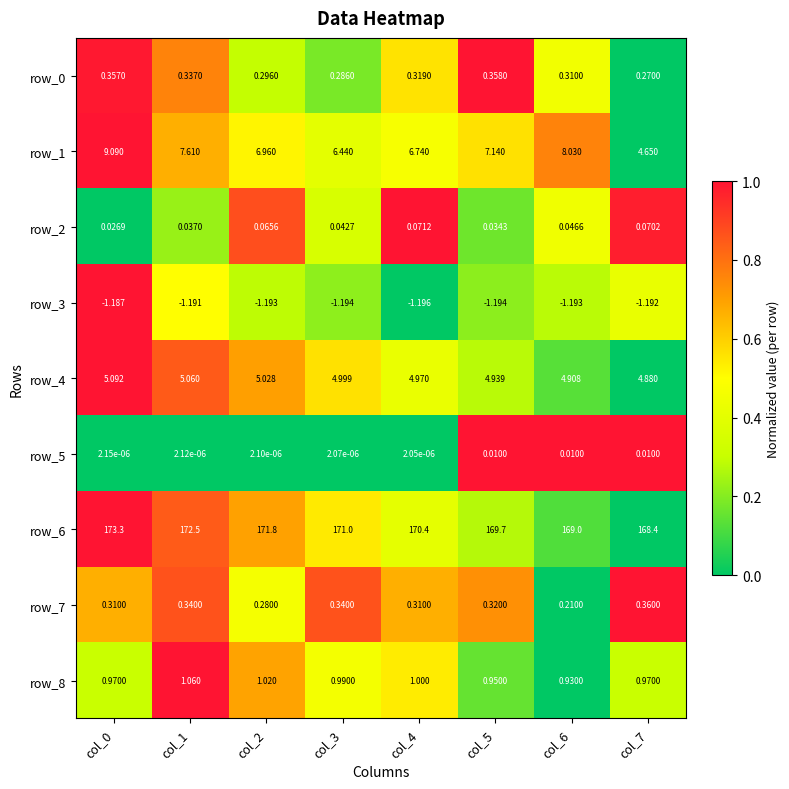

Reading left to right, extract all data points from this chart.

row_0: 1.0	0.8	0.3	0.2	0.6	1.0	0.5	0.0
row_1: 1.0	0.7	0.5	0.4	0.5	0.6	0.8	0.0
row_2: 0.0	0.2	0.9	0.4	1.0	0.2	0.4	1.0
row_3: 1.0	0.5	0.3	0.2	0.0	0.2	0.3	0.4
row_4: 1.0	0.8	0.7	0.6	0.4	0.3	0.1	0.0
row_5: 0.0	0.0	0.0	0.0	0.0	1.0	1.0	1.0
row_6: 1.0	0.8	0.7	0.5	0.4	0.3	0.1	0.0
row_7: 0.7	0.9	0.5	0.9	0.7	0.7	0.0	1.0
row_8: 0.3	1.0	0.7	0.5	0.5	0.2	0.0	0.3